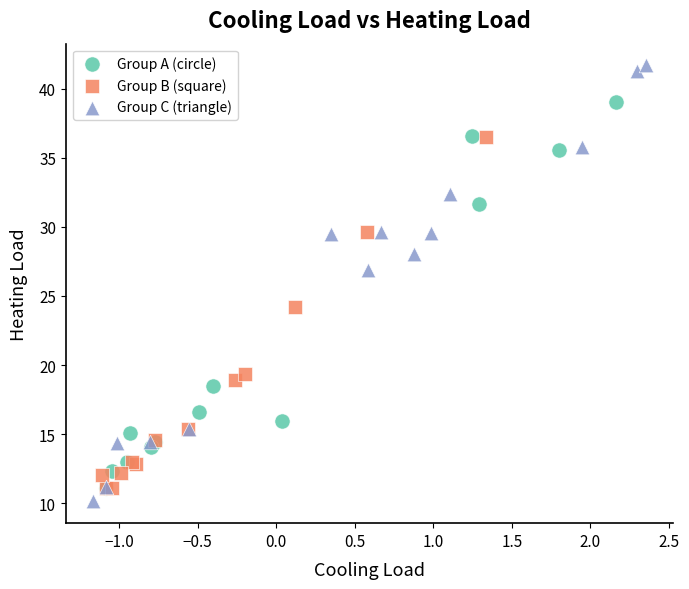

Which series reaches the minimum Y coordinate?

Group C (triangle)